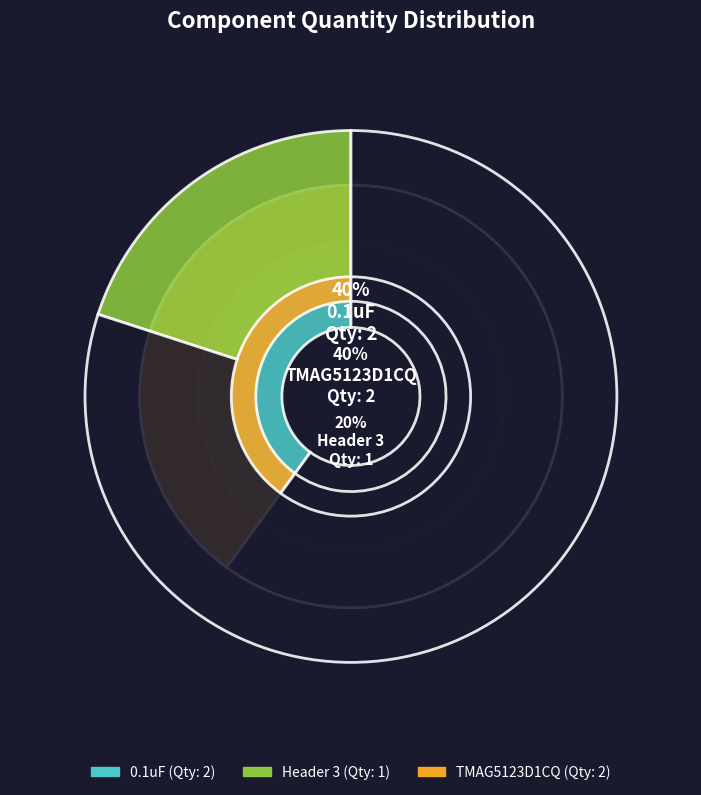

To the nearest percent, what is the combined percentage of Header 3 and 0.1uF?

60%